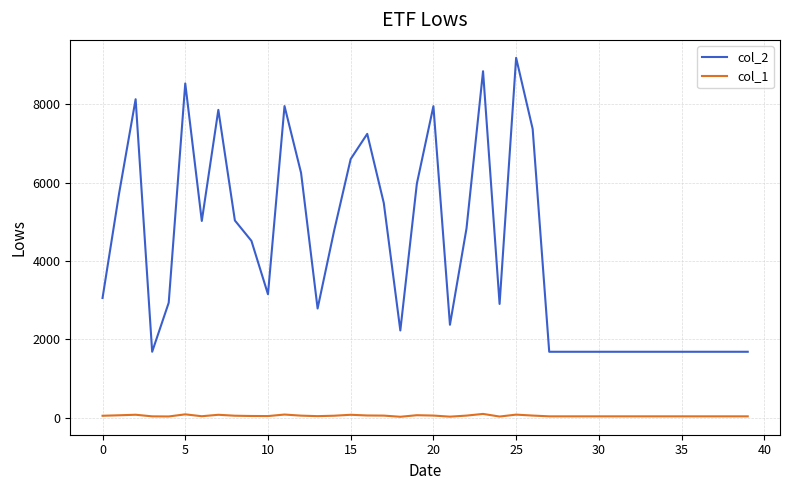

List the series in order of their peak value, lowest first.

col_1, col_2